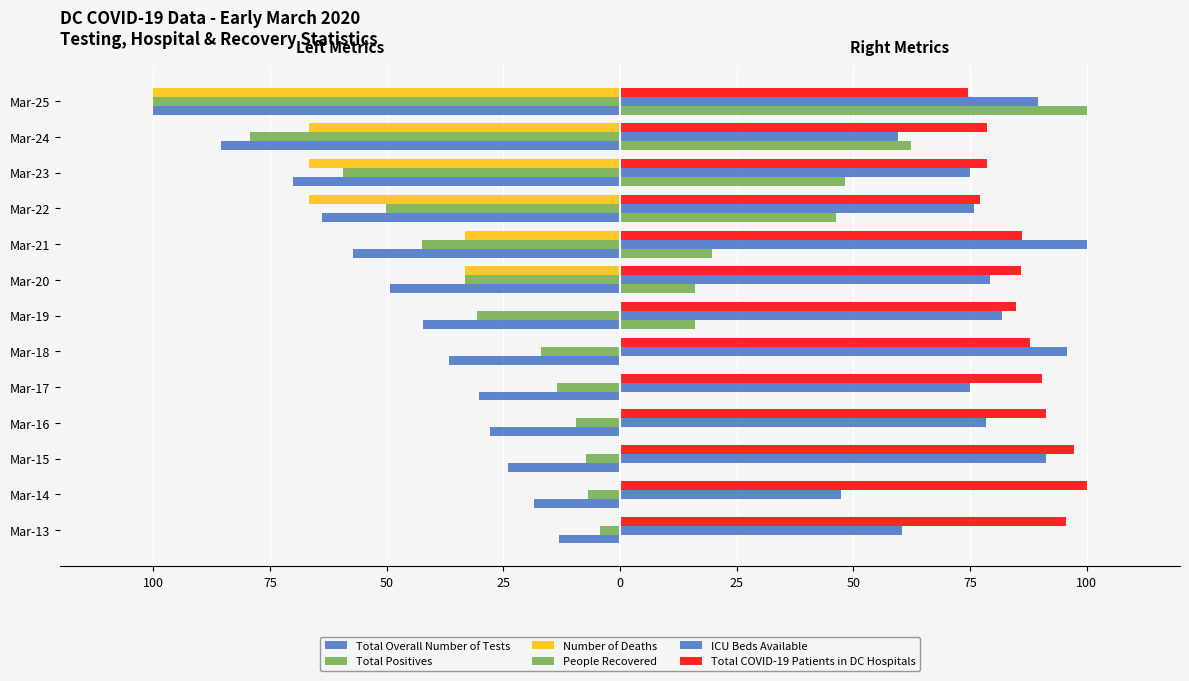

At how many categories does at least one series exceed 92?

6